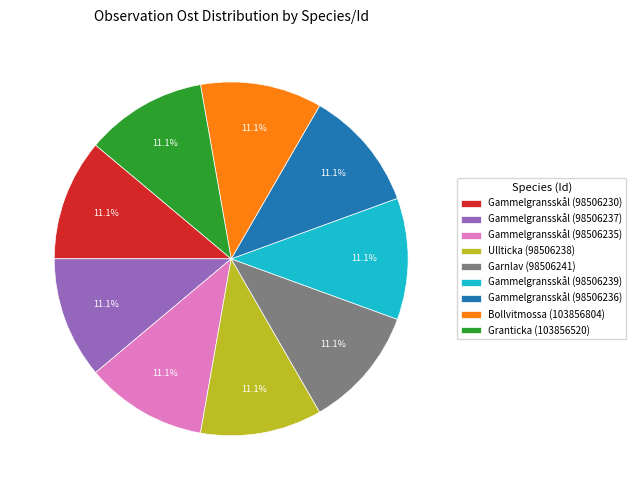

How many slices are in this pie chart?

9